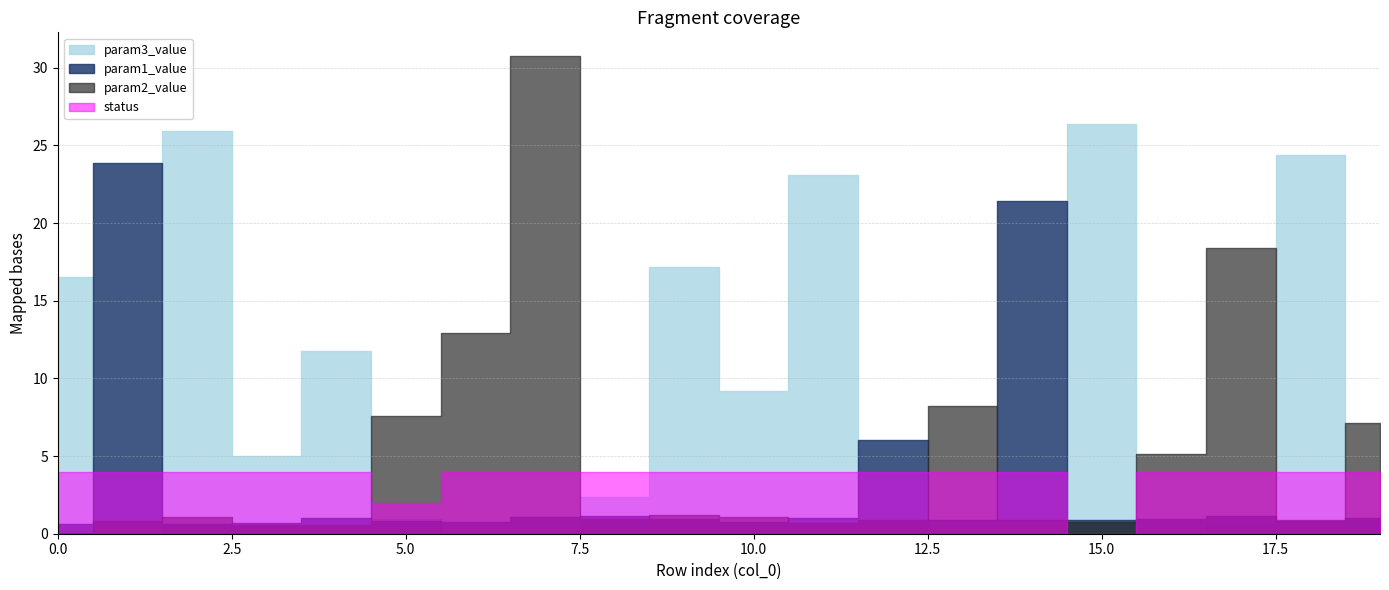

Which series has the largest total across all categories?

param3_value